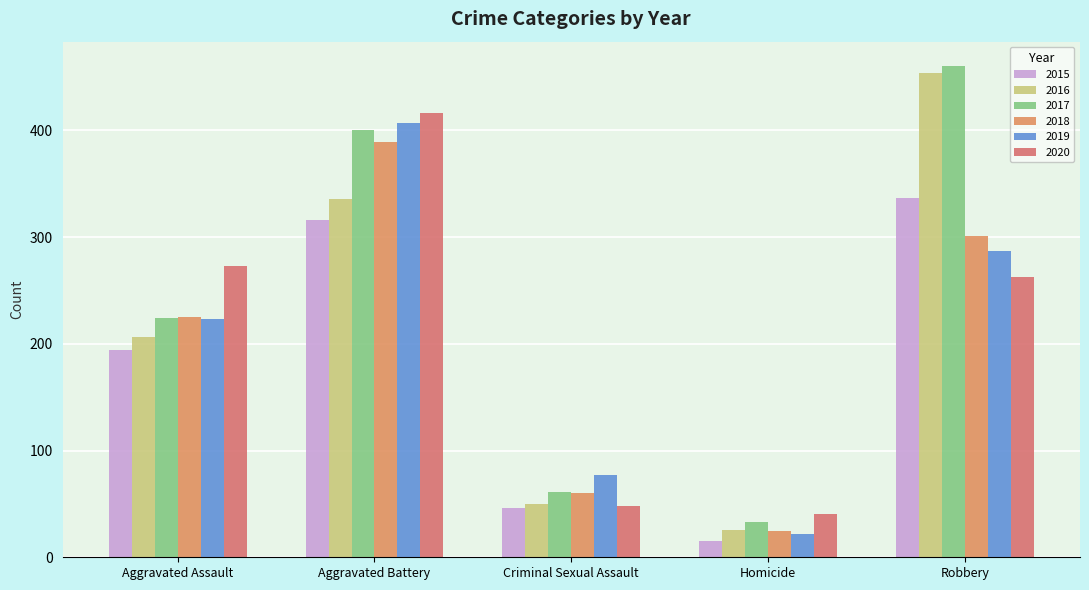

What is the sum of all 2017 values?

1178